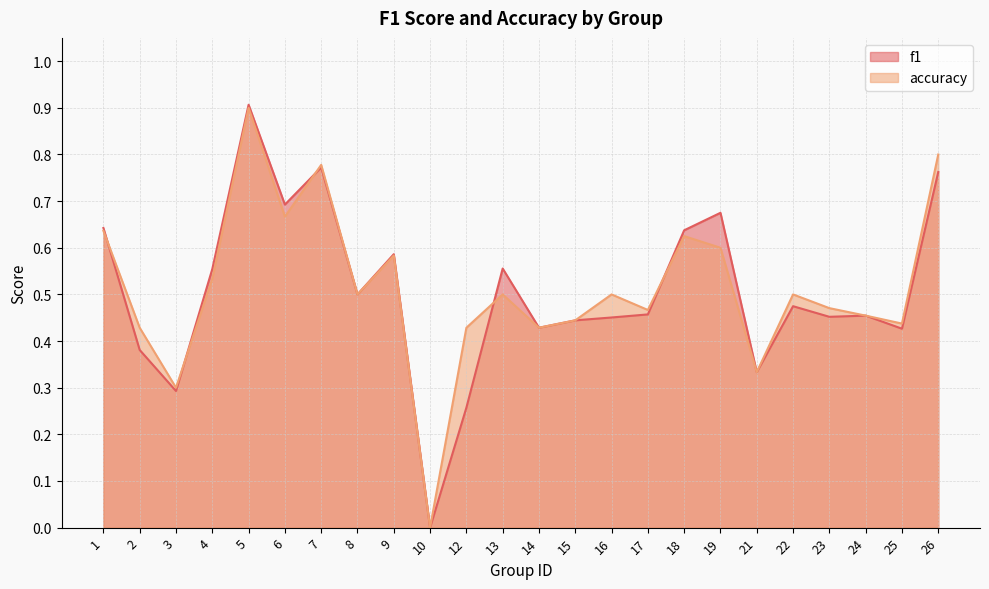

How many accuracy values are between 0 and 1?

24